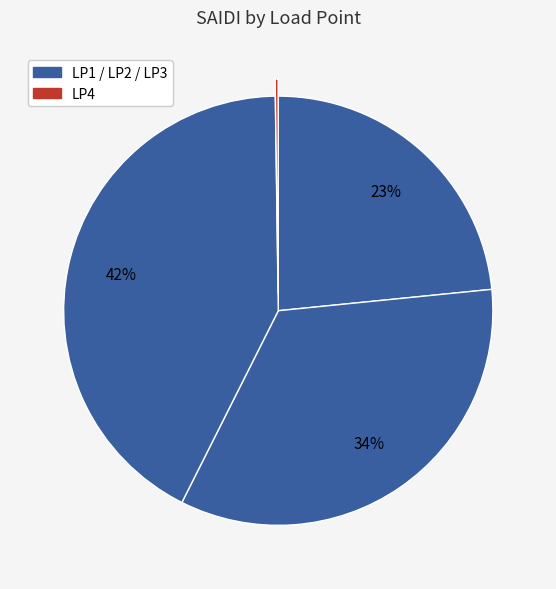

How many segments does this pie chart have?

4